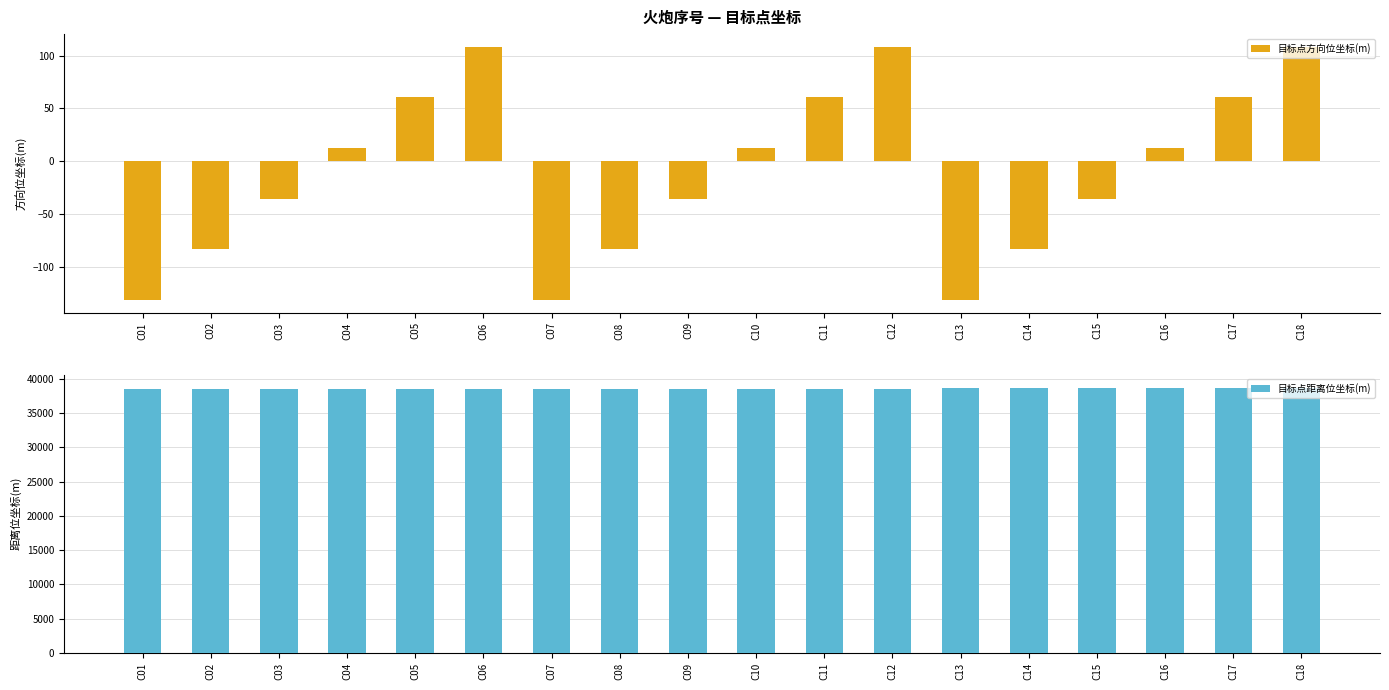

The value of 目标点距离位坐标(m) at C12 is 10442.2. True or false?

False